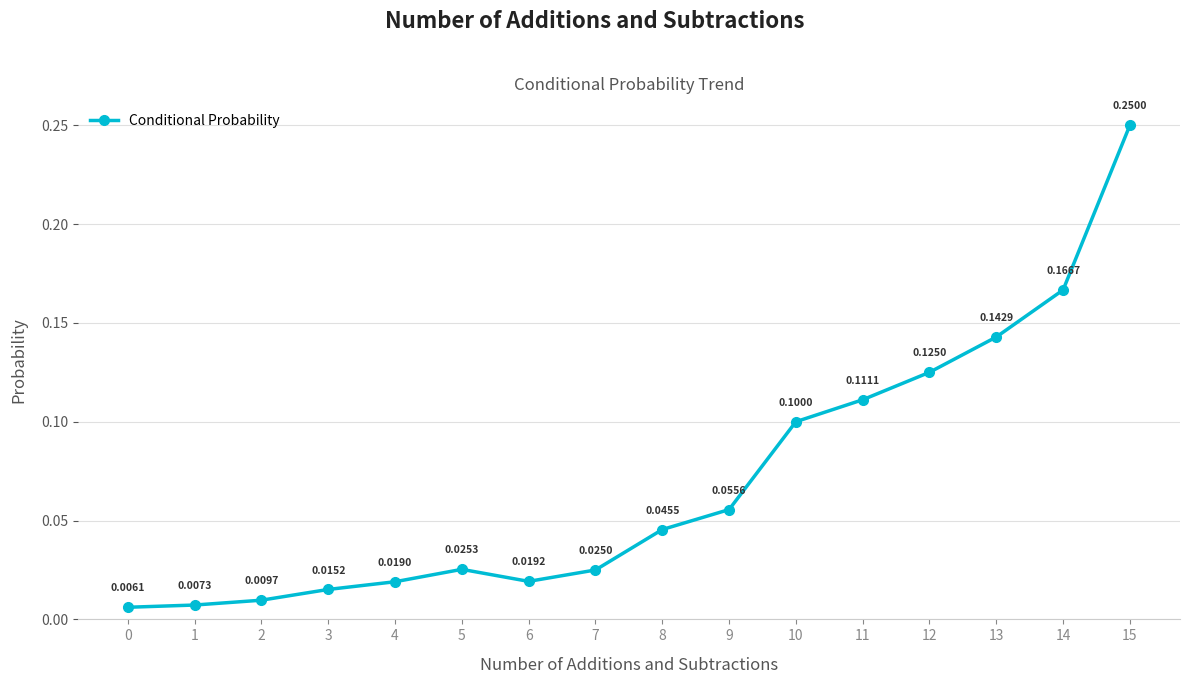

What is the sum of all values?

1.1